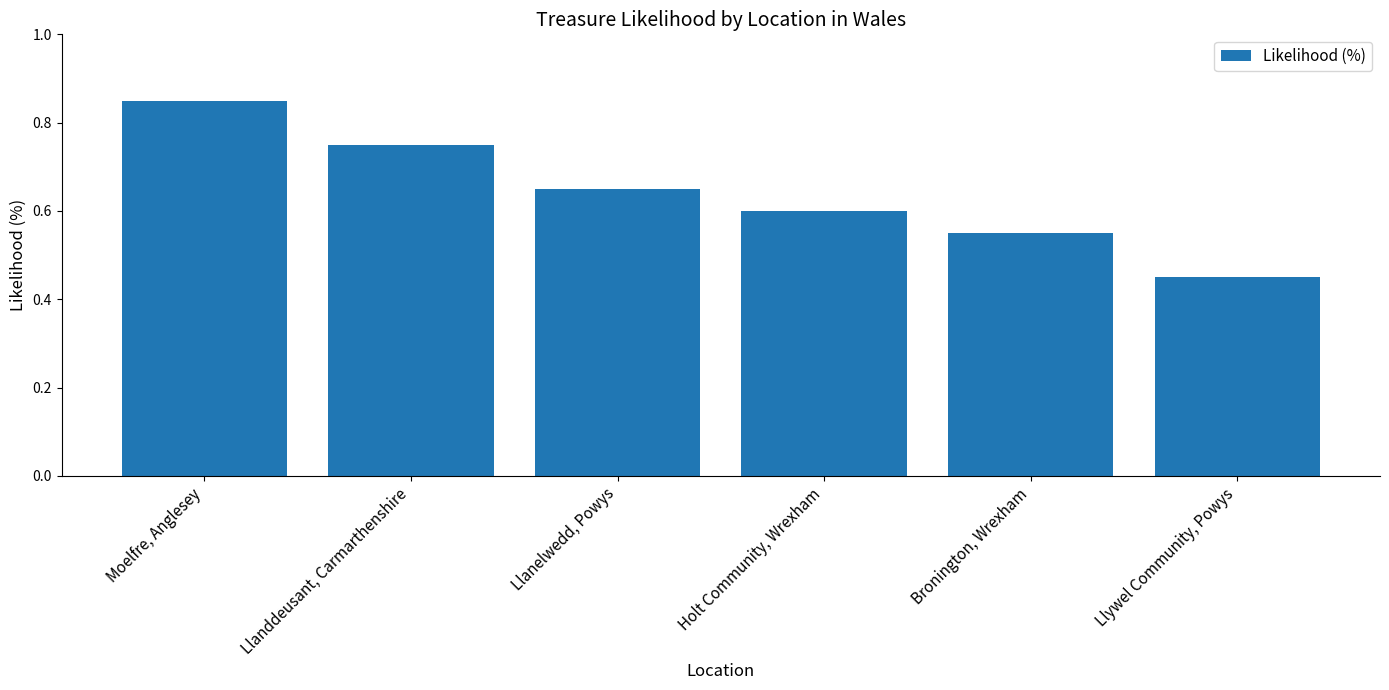

Does the chart contain any negative values?

No